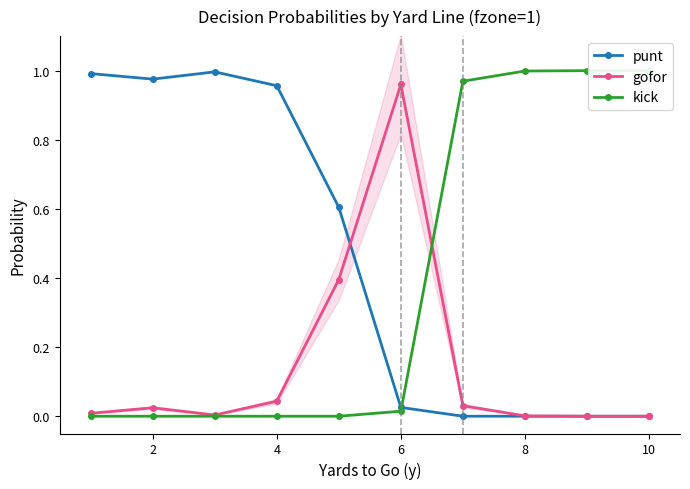

Is this an area chart (filled region under the line)?

No